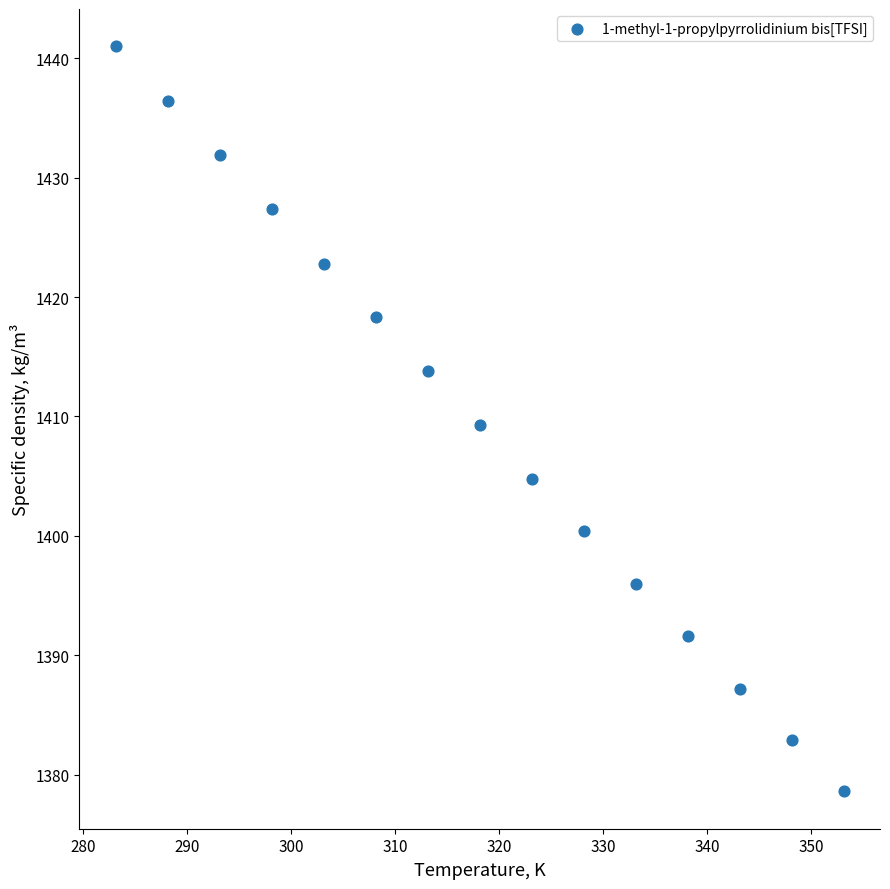

What is the range of Y values (max minus min)?

62.4